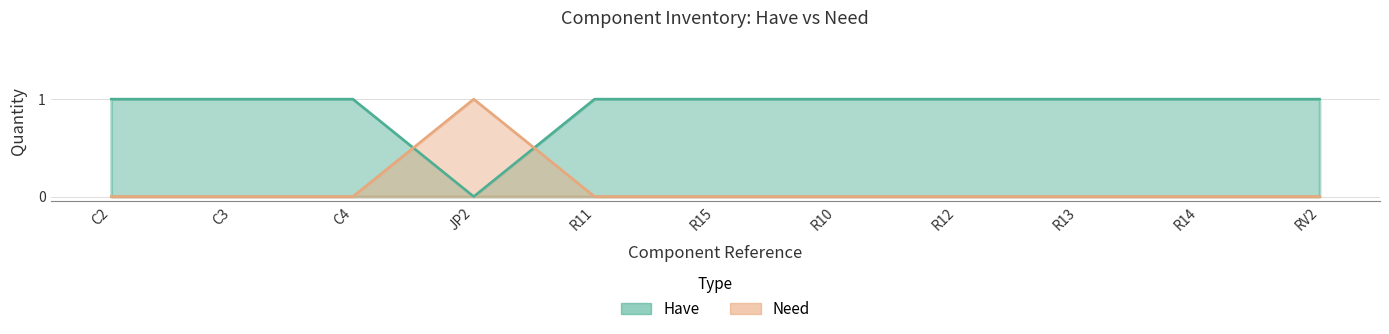

List the labels in order of Have value, largest first.

JP2, C2, C3, C4, R11, R15, R10, R12, R13, R14, RV2